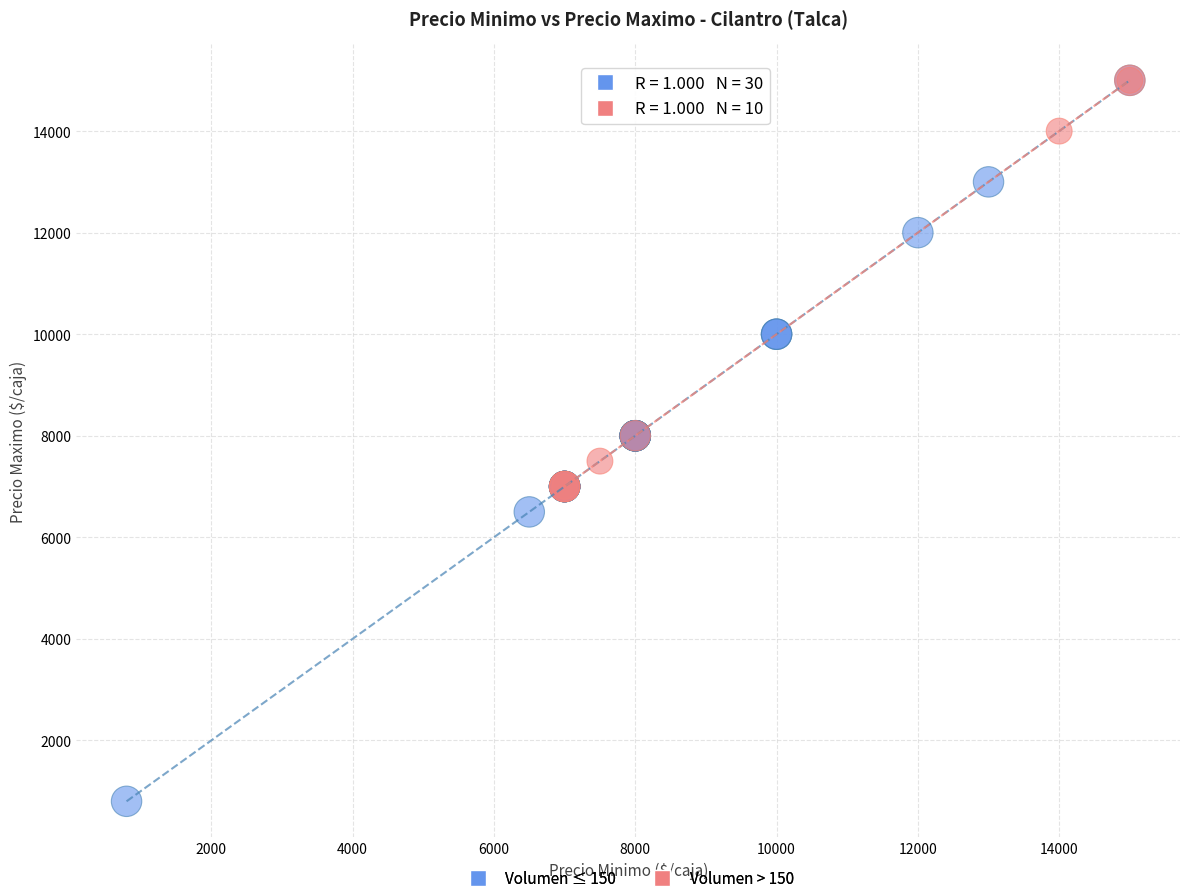

Which series has the widest spread of Y values?

Volumen ≤ 150